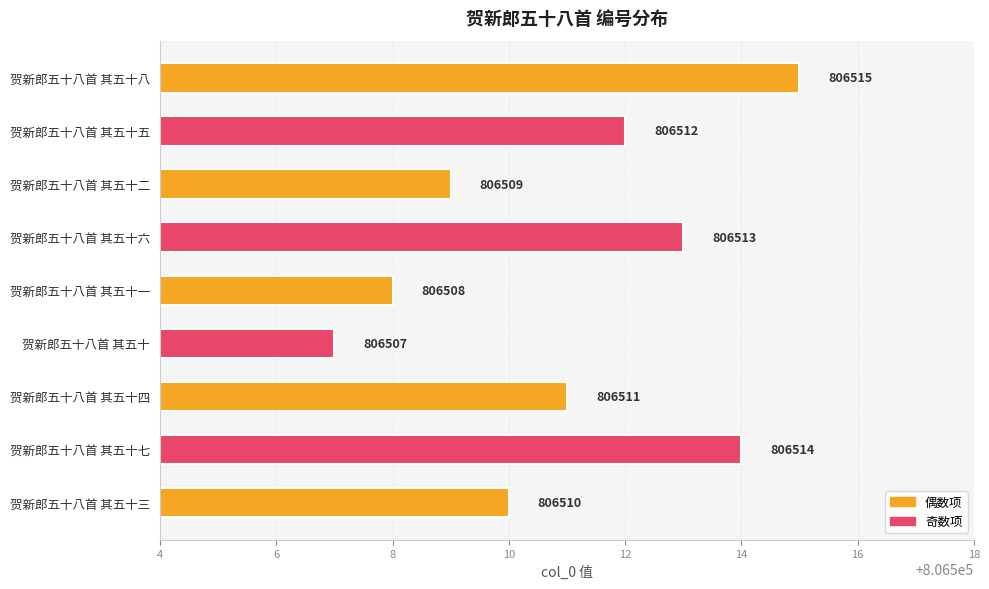

How many data points does each series have?

9